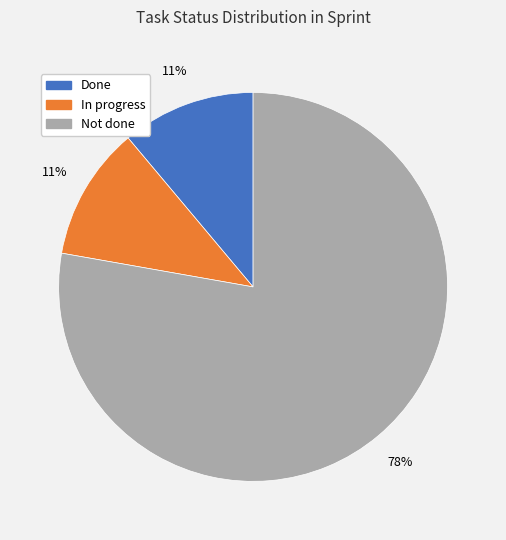

Does Done account for over 50% of the chart?

No